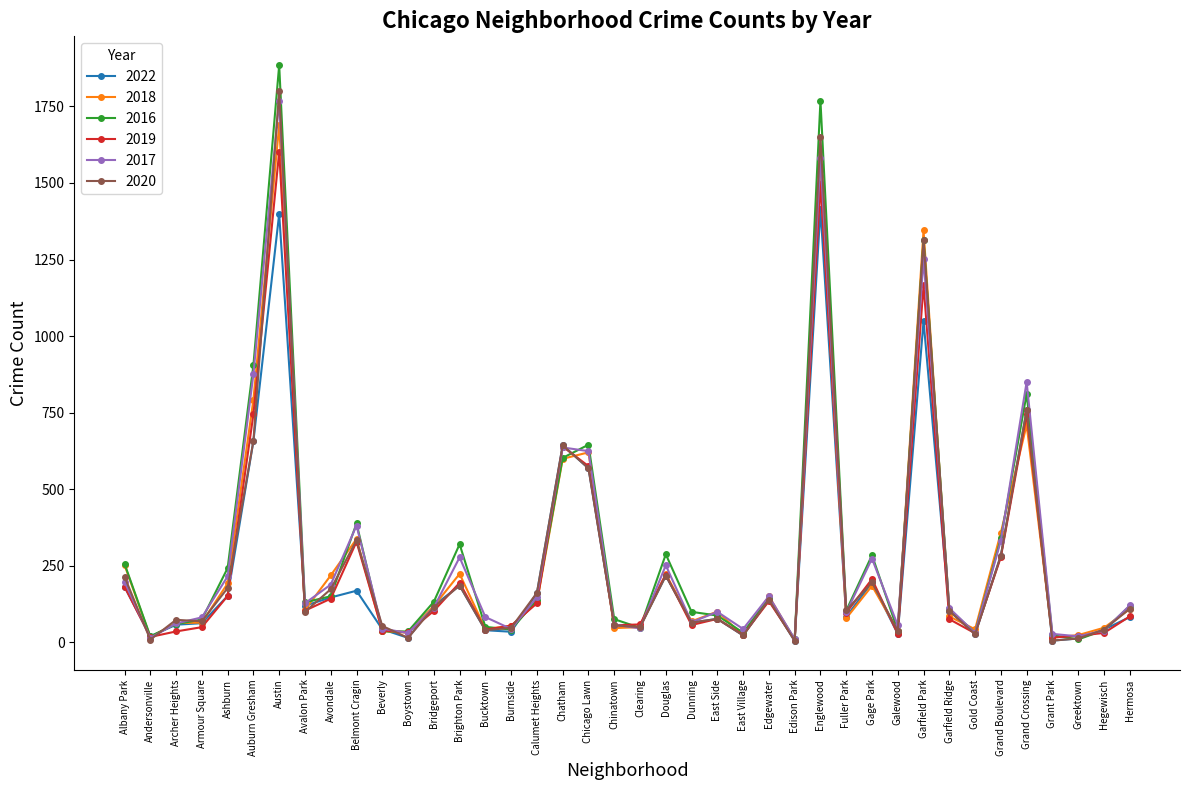

How many interior local peaks does the 2017 series have?

11